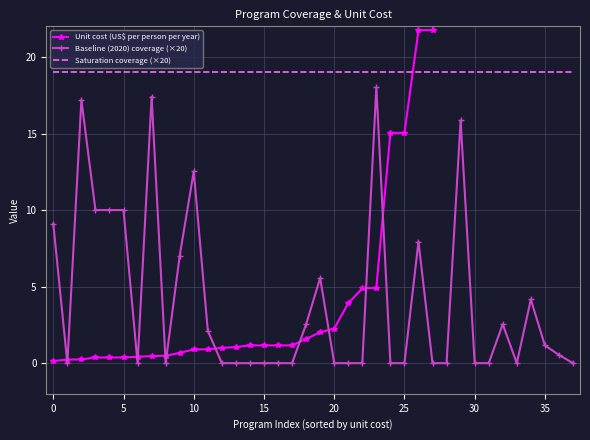

Which series has the largest total across all categories?

Unit cost (US$ per person per year)